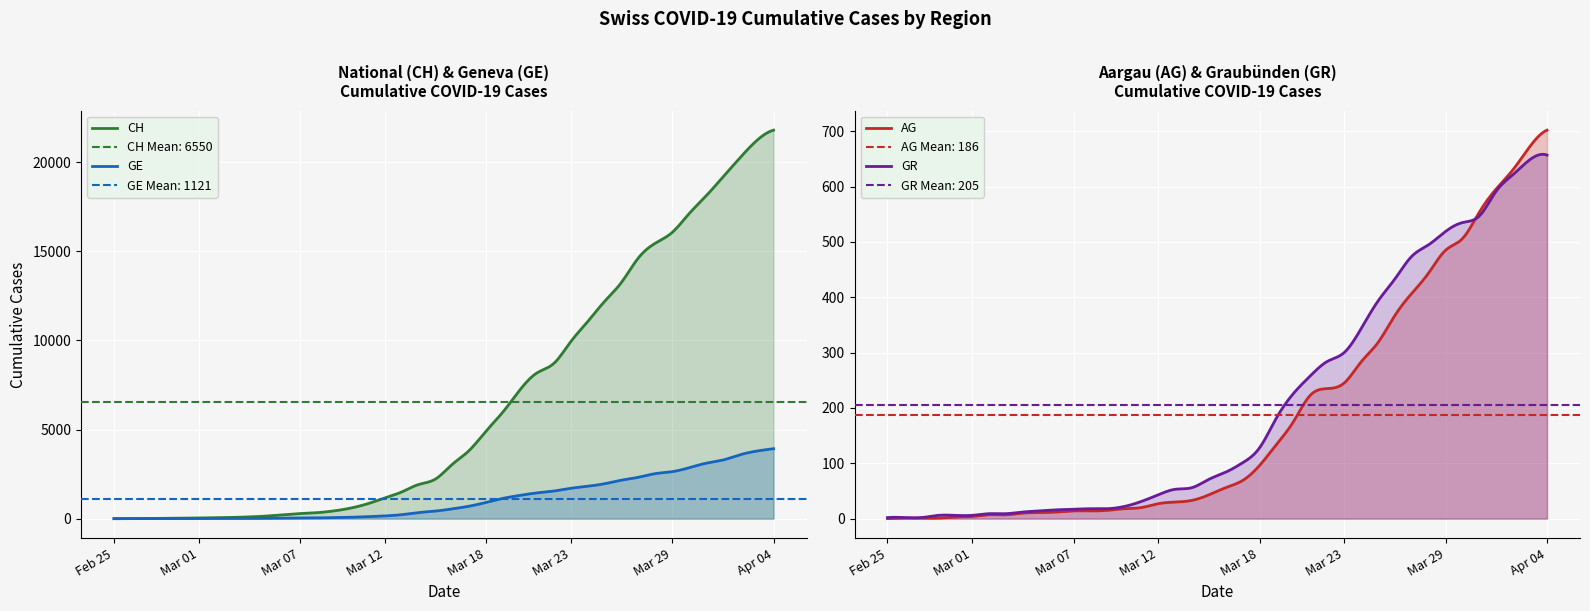

Where is GE nearest to the value 1964?

2020-03-25